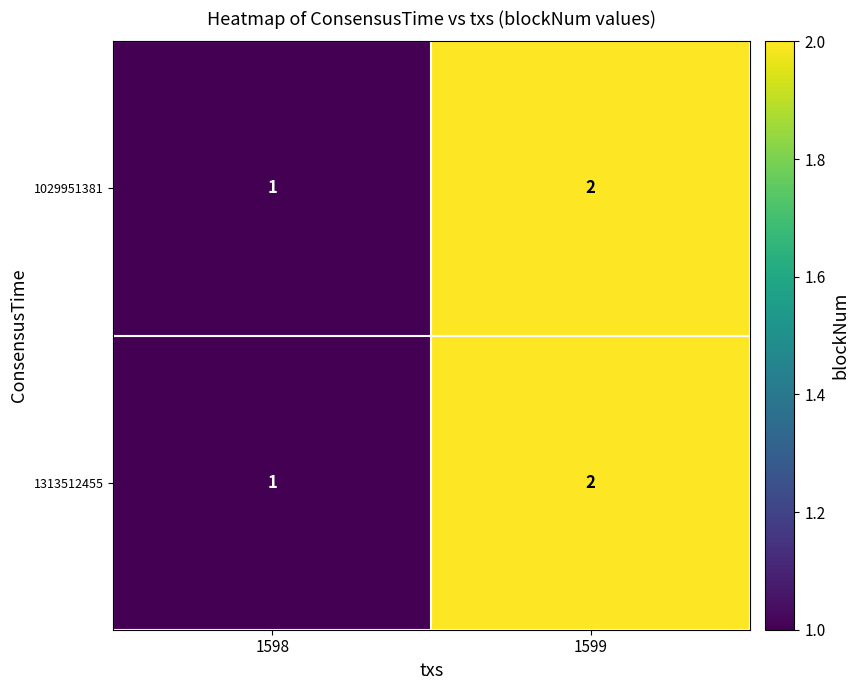

What is the total value across all series at 1599?

4